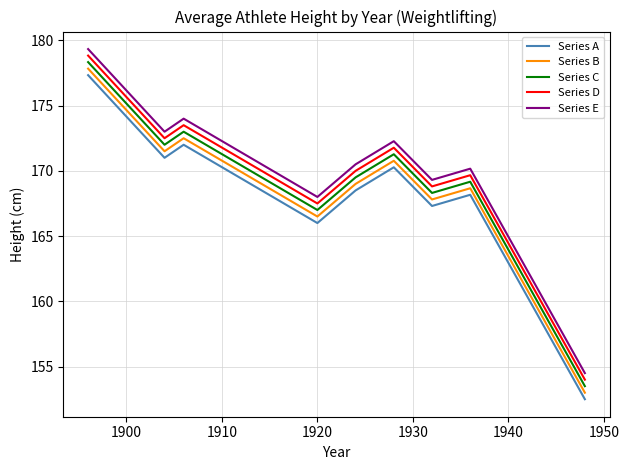

What is the greatest value displayed?

179.3